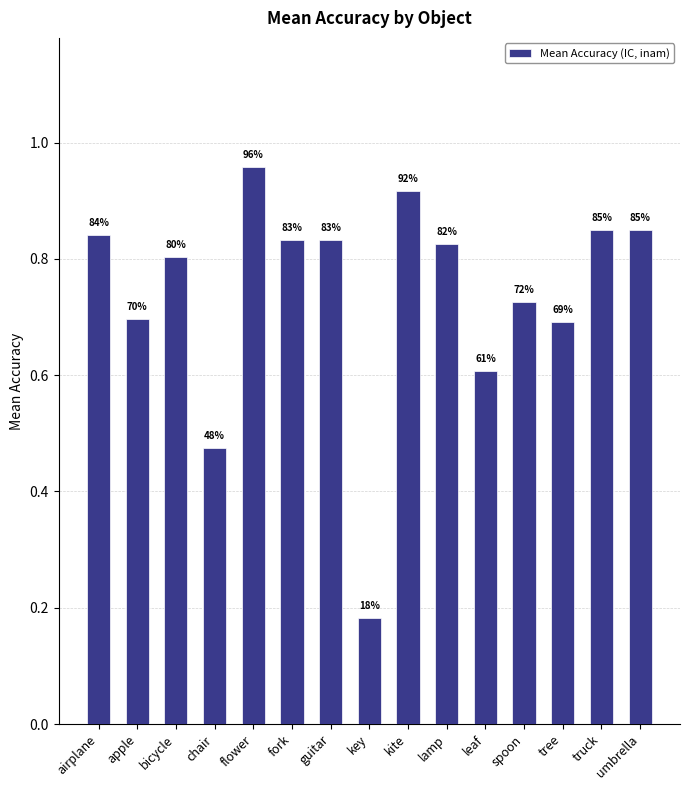

List the labels in order of value, smallest first.

key, chair, leaf, tree, apple, spoon, bicycle, lamp, fork, guitar, airplane, truck, umbrella, kite, flower